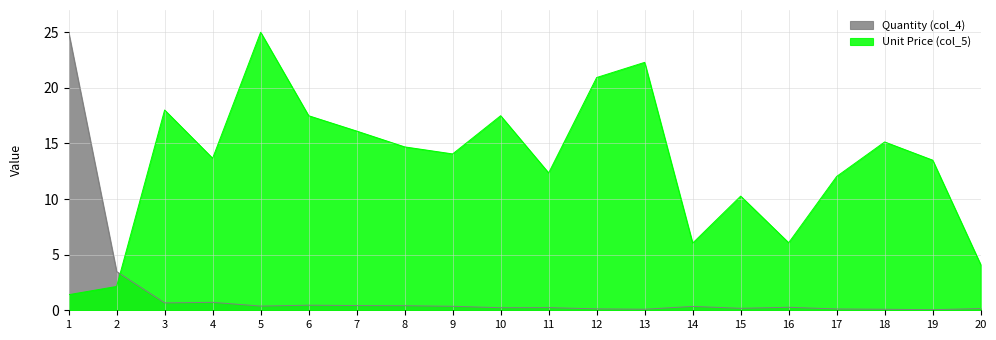

Where is Unit Price (col_5) nearest to the value 13?

19